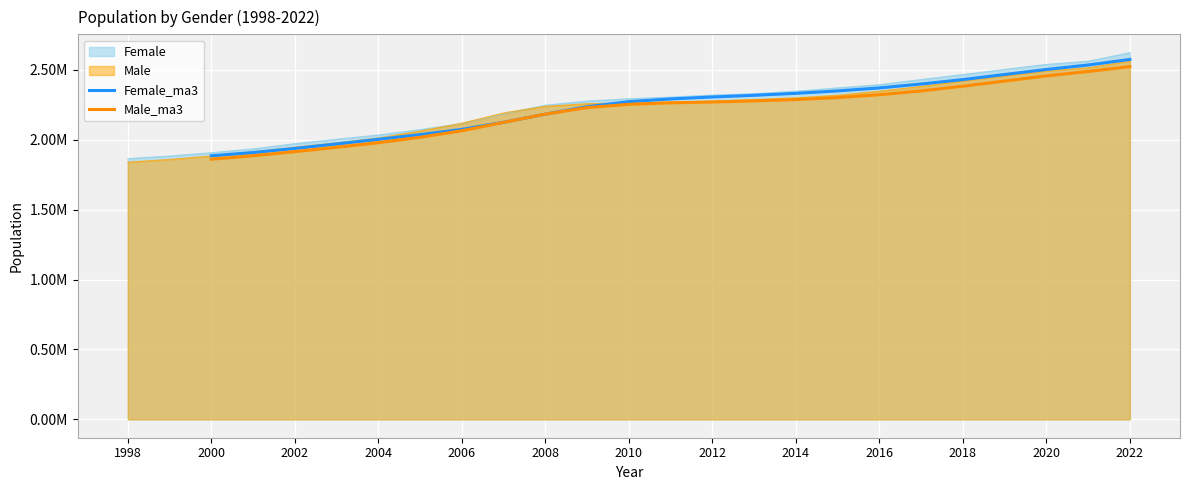

True or false: Male_ma3 has more than 1 interior local peaks.

False